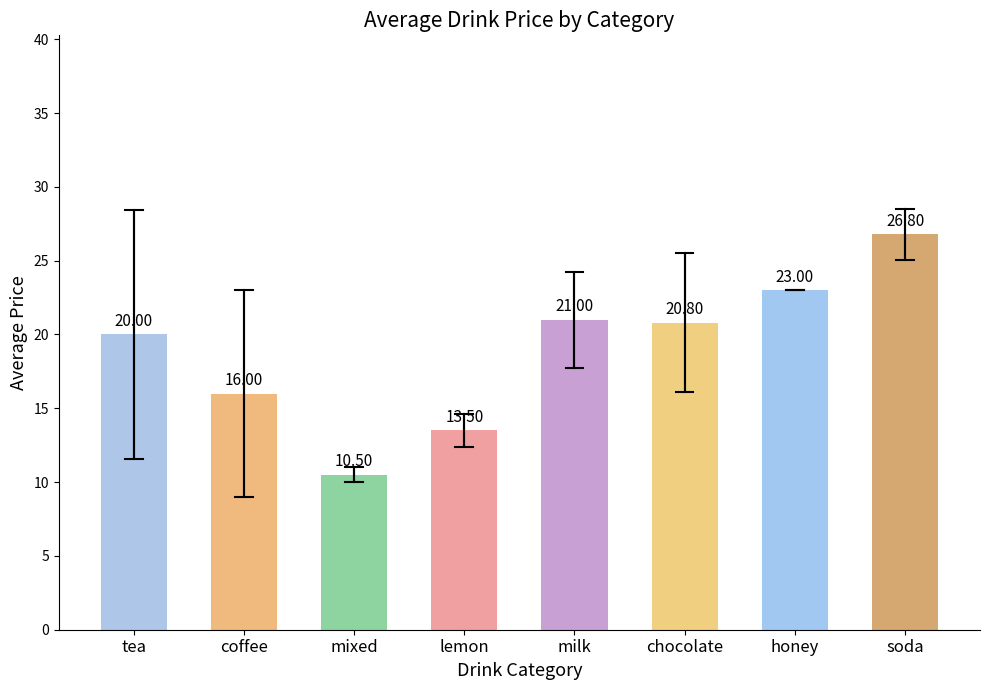

What is the change in value from lemon to milk?

+7.5